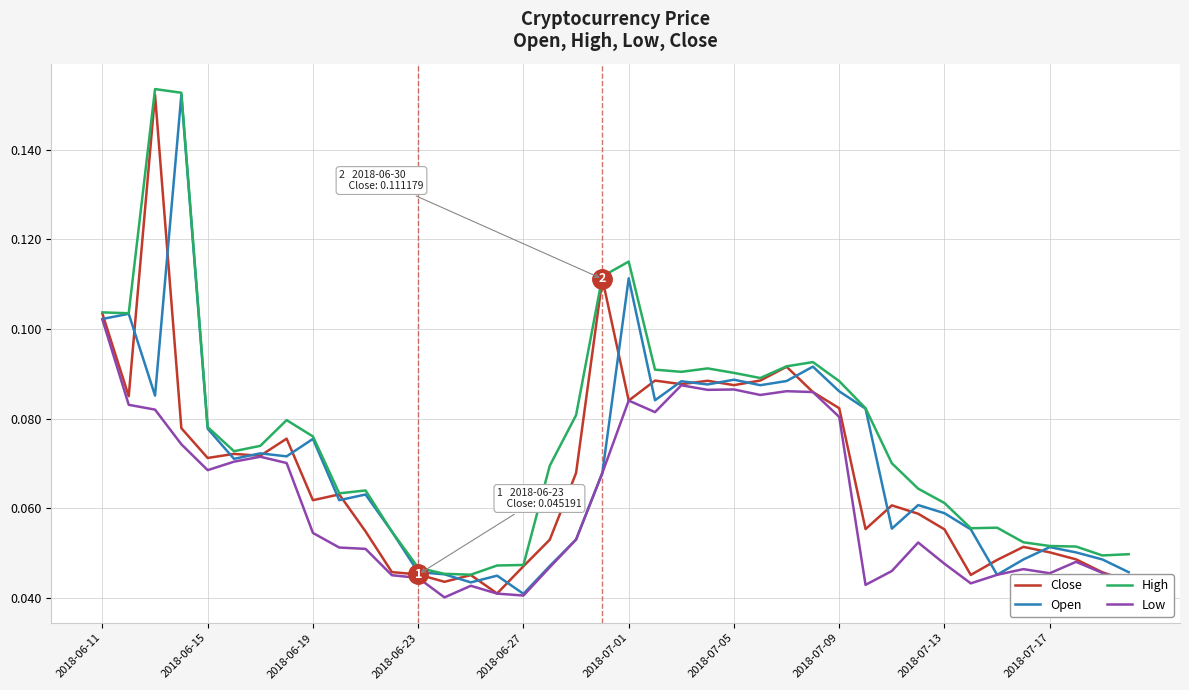

Which series has the largest total across all categories?

High